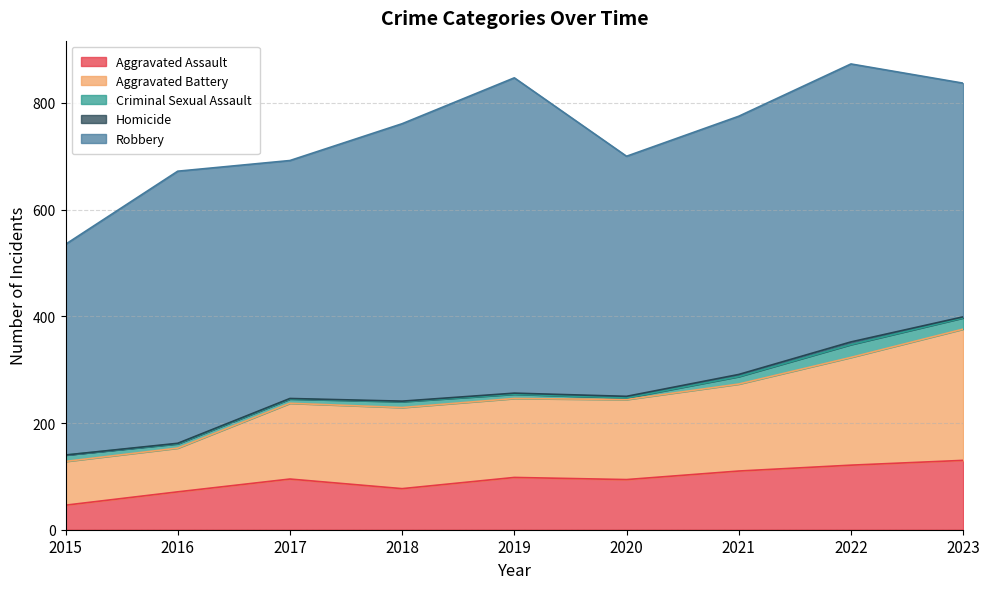

How many data points in Robbery are less than 484?

4